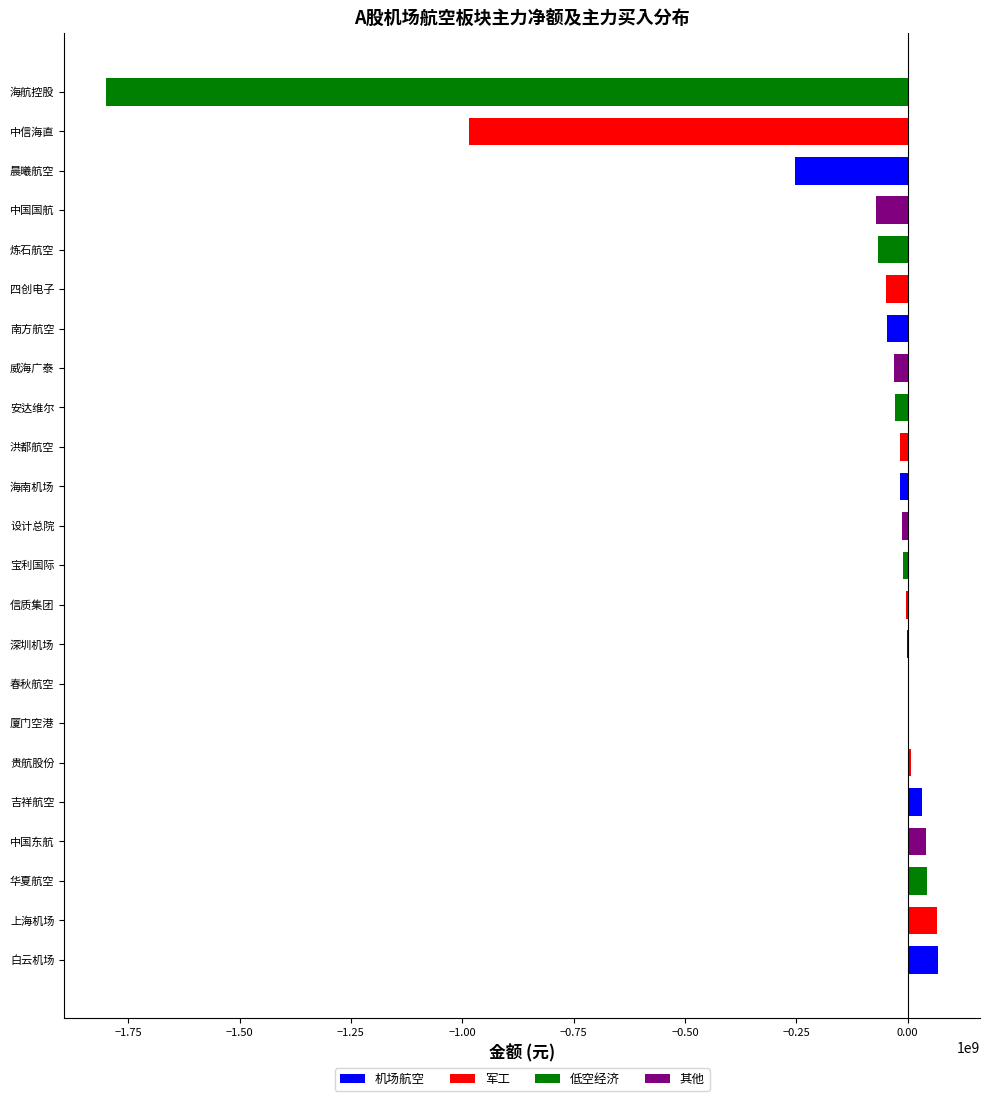

What is the maximum value shown in the chart?

69103300